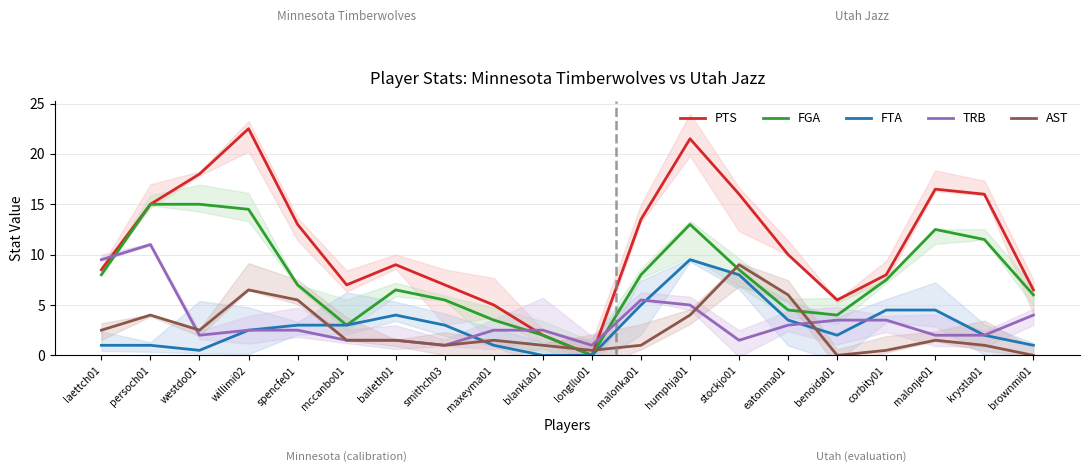

Rank the categories by TRB value from highest to lowest.

persoch01, laettch01, malonka01, humphja01, brownmi01, benoida01, corbity01, eatonma01, willimi02, spencfe01, maxeyma01, blankla01, westdo01, malonje01, krystla01, mccanbo01, baileth01, stockjo01, smithch03, longllu01